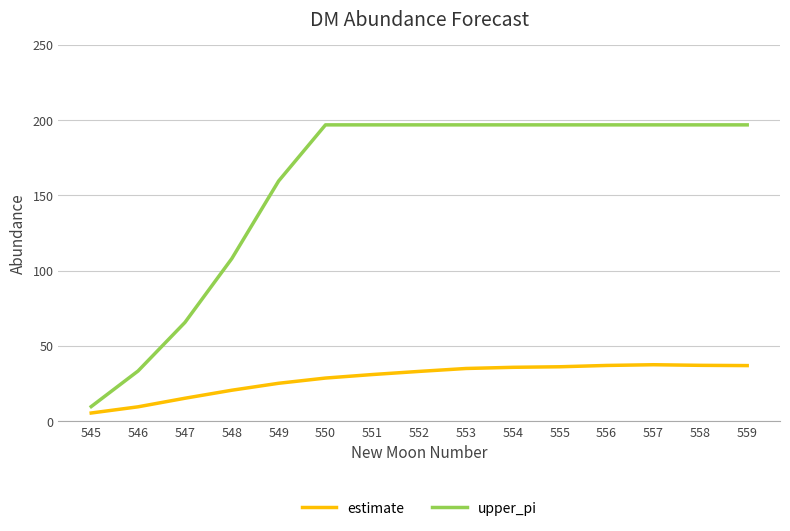

True or false: estimate and upper_pi intersect in this chart.

False